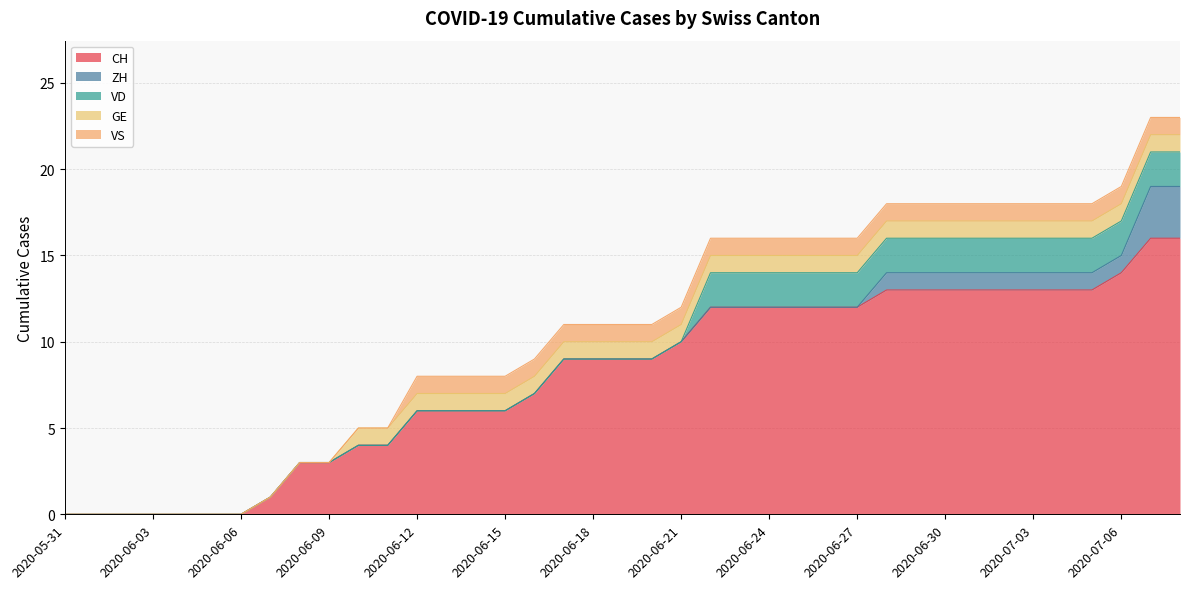

Does the chart display data point markers on the line(s)?

No